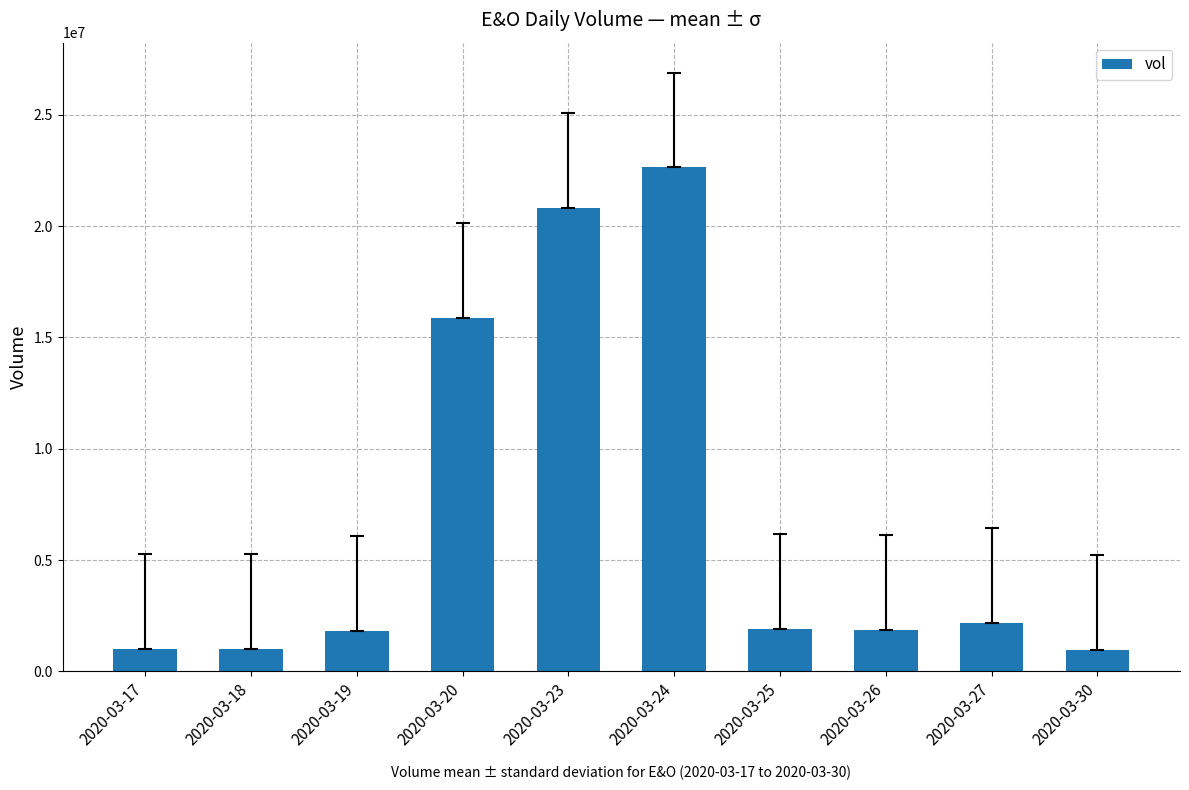

Is it true that the value at 2020-03-24 is 39363109?

False